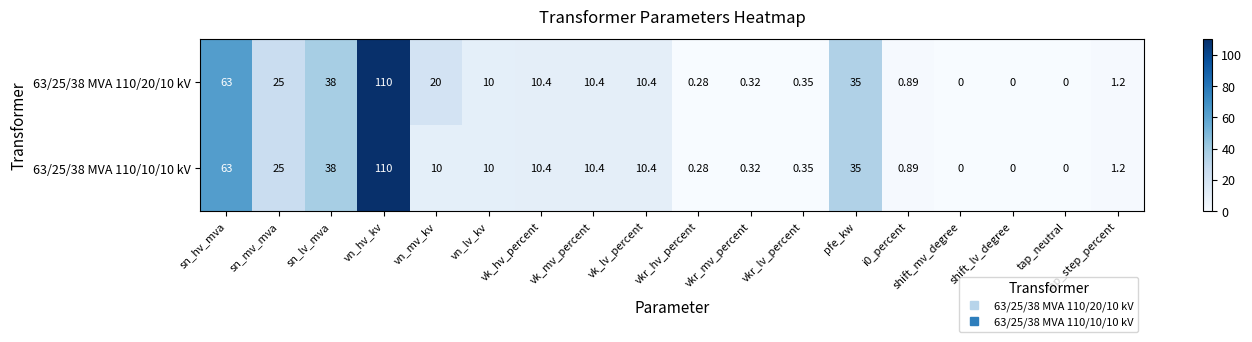

At which label does 63/25/38 MVA 110/20/10 kV first exceed 10?

sn_hv_mva